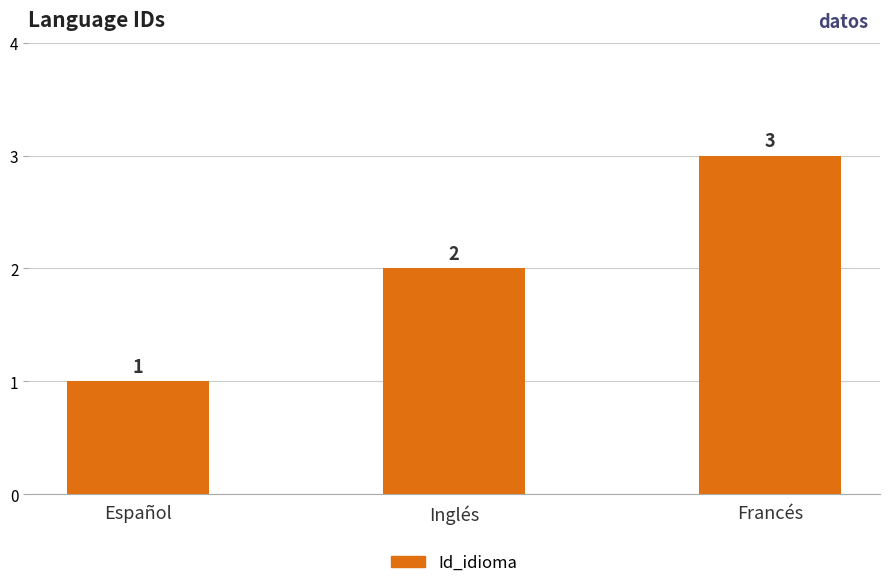

What is the label of the 1st bar from the right?

Francés